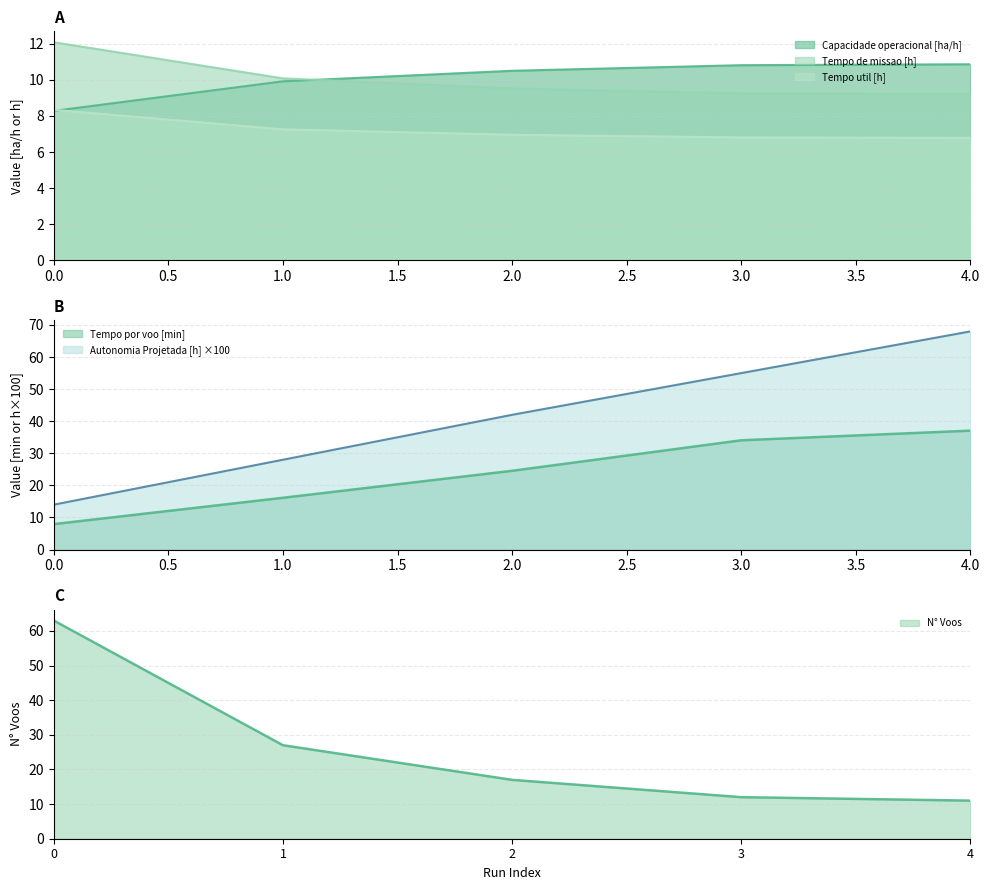

What is the minimum value for Tempo por voo [min]?

7.9